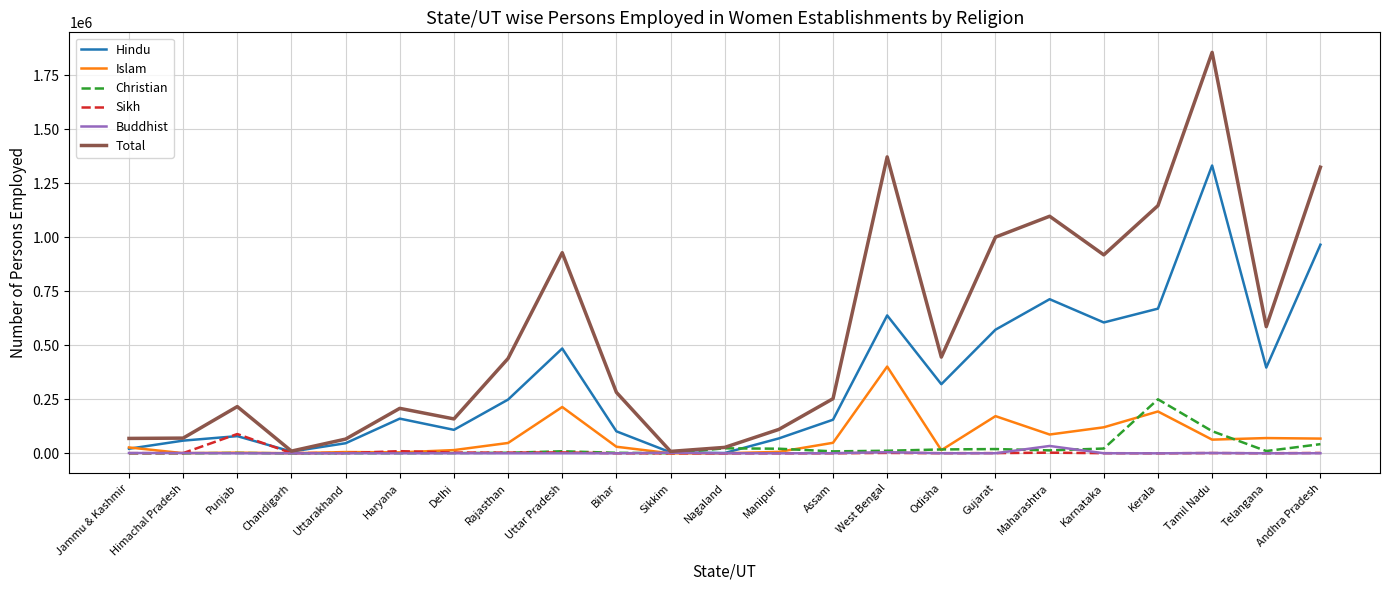

Read the Christian value at Karnataka, to the nearest 100.

22300